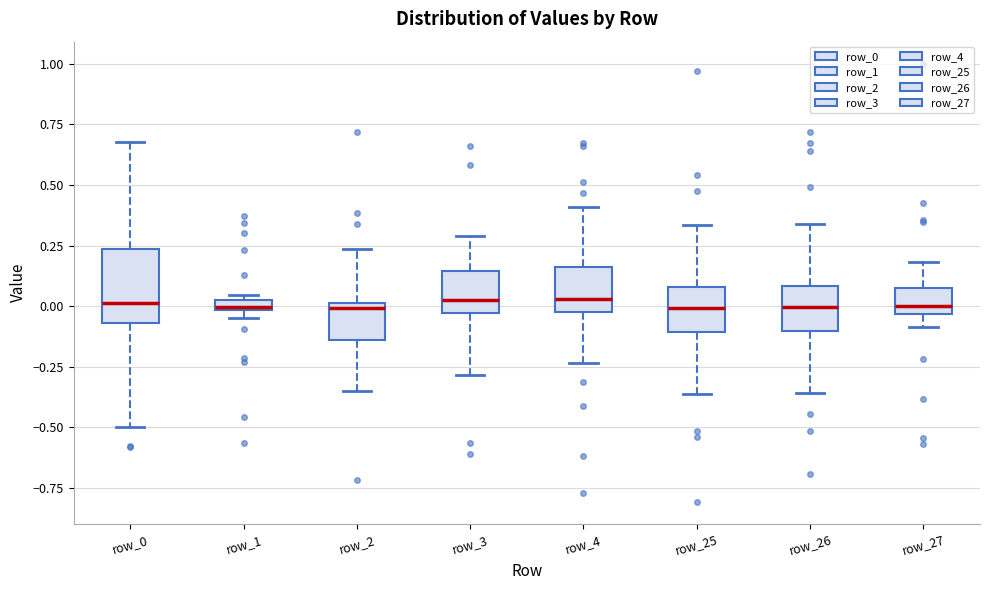

Which box is the tallest, from its lower edge to its upper edge?

row_0